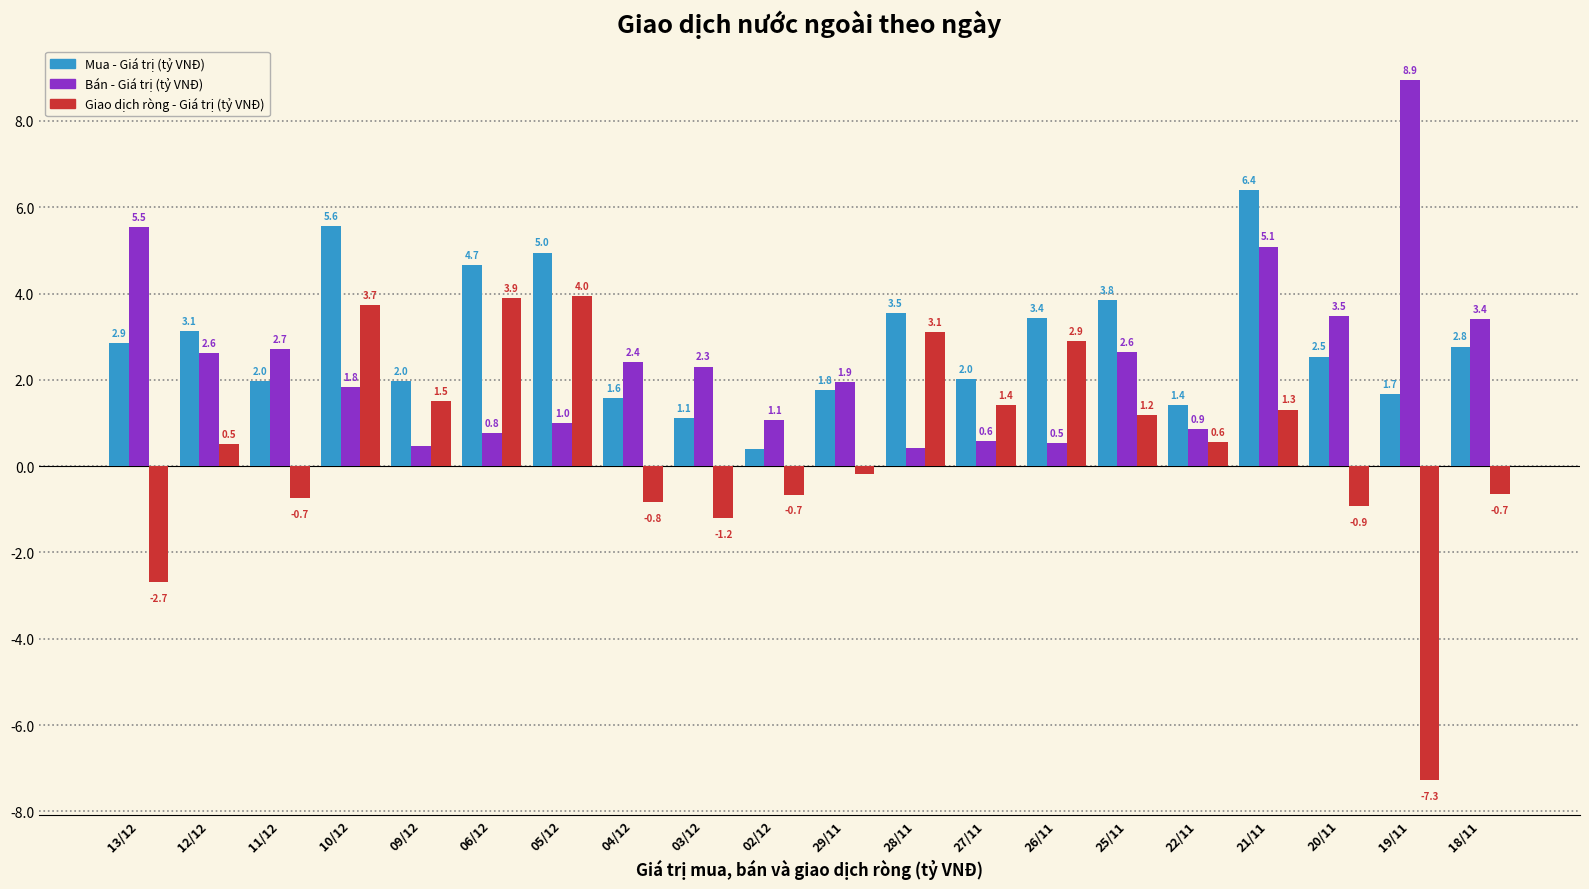

What is the total value across all series at 03/12?

2.2